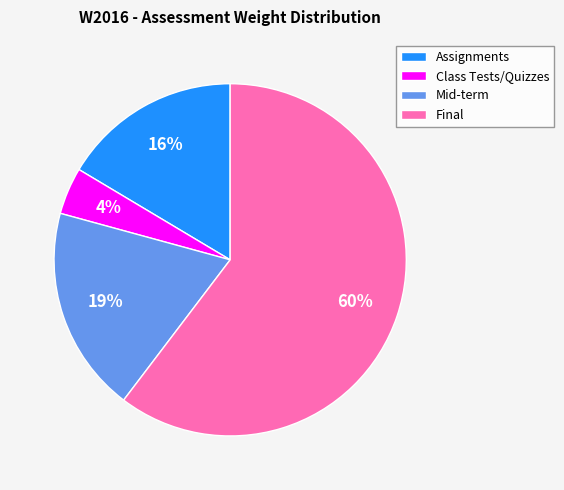

Which category has the biggest portion of the pie?

Final